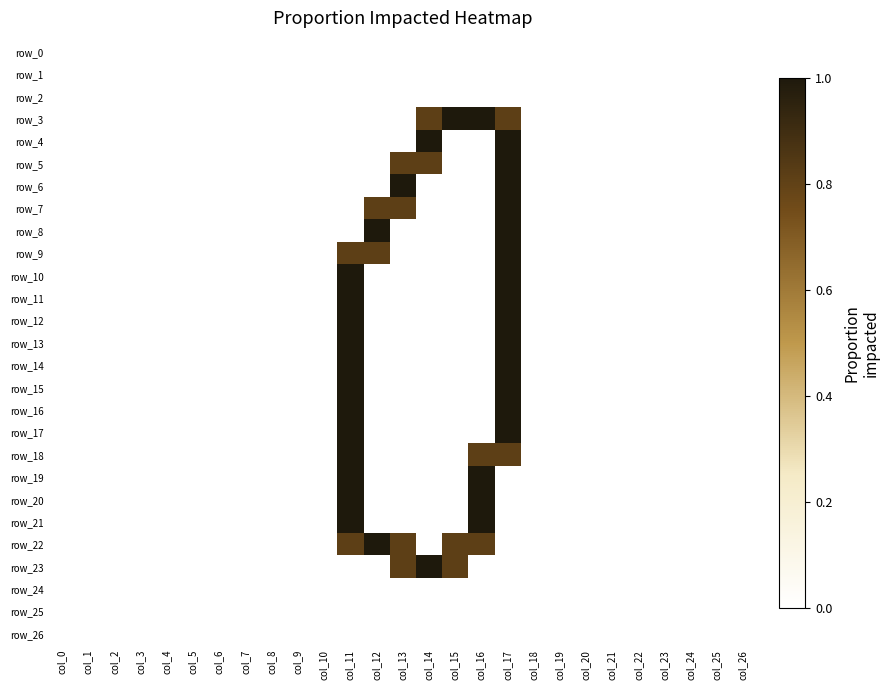

Which series changed the most between col_6 and col_26?

row_0